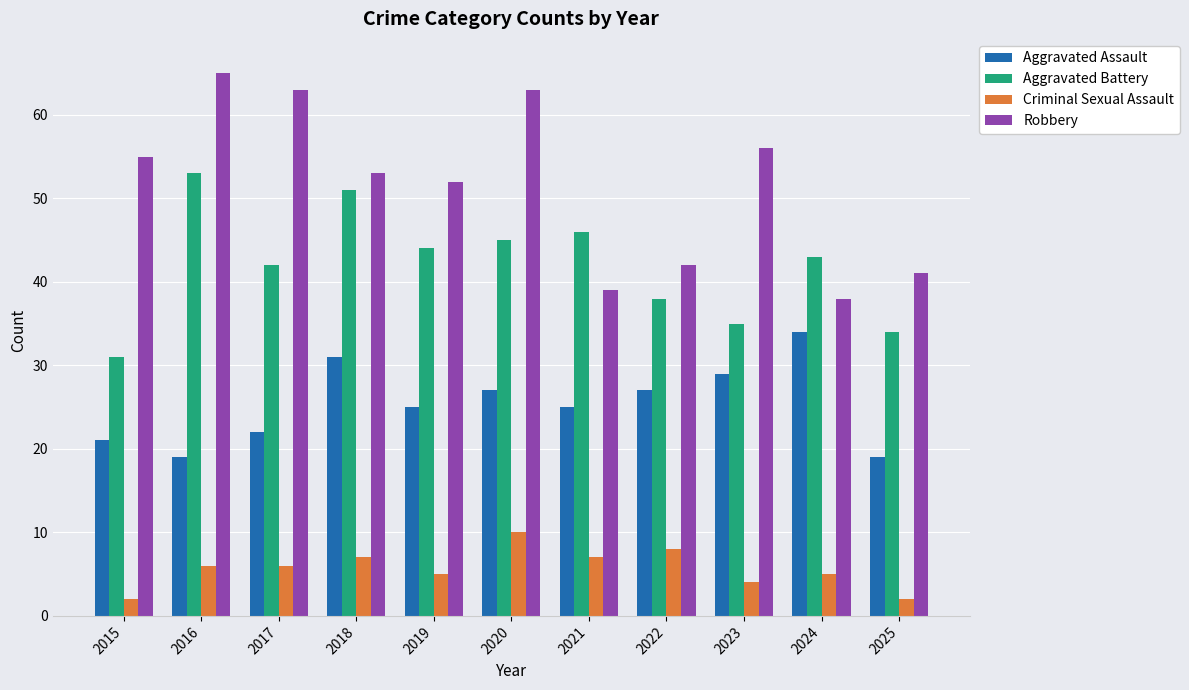

Where is Aggravated Battery nearest to the value 42?

2017